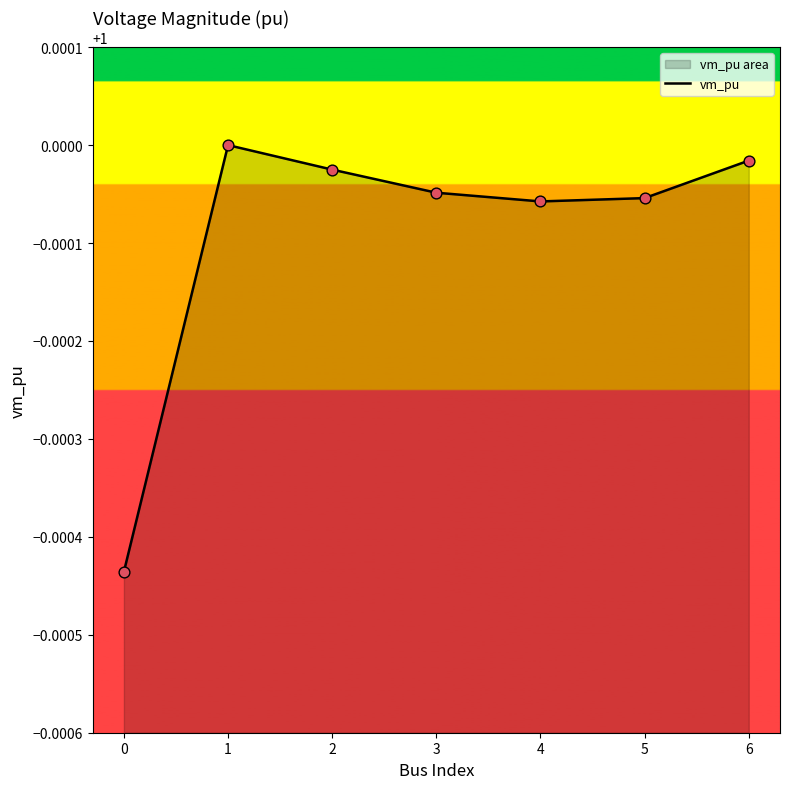

Which has a higher value, 1 or 2?

1